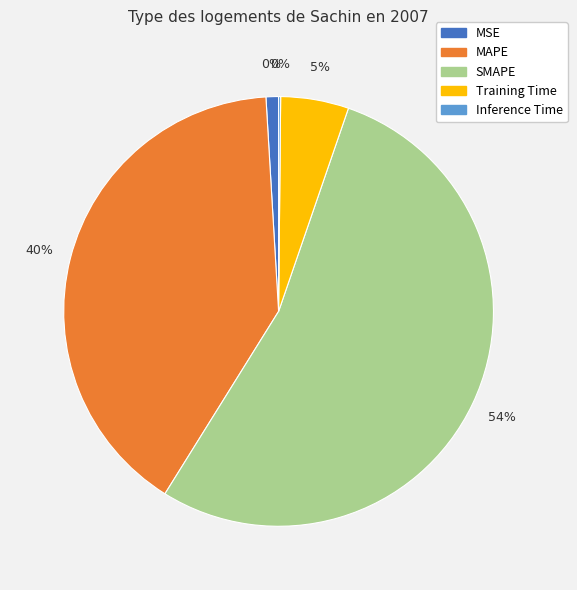

Which category has the biggest portion of the pie?

SMAPE